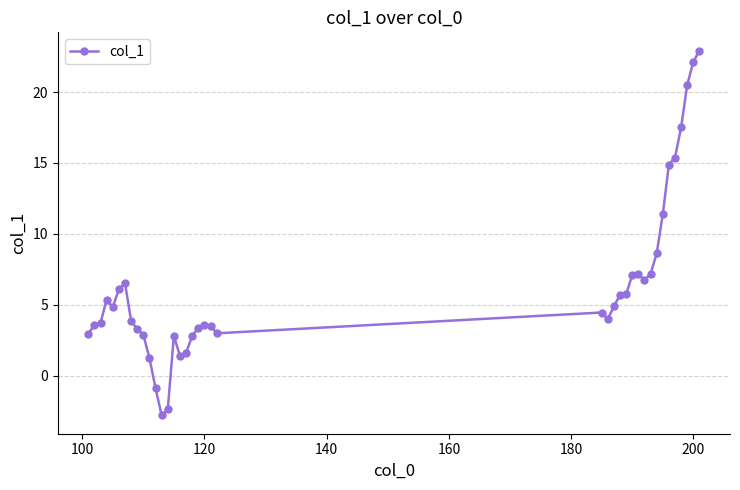

True or false: there are more than 1 points higher than both neighbors.

True